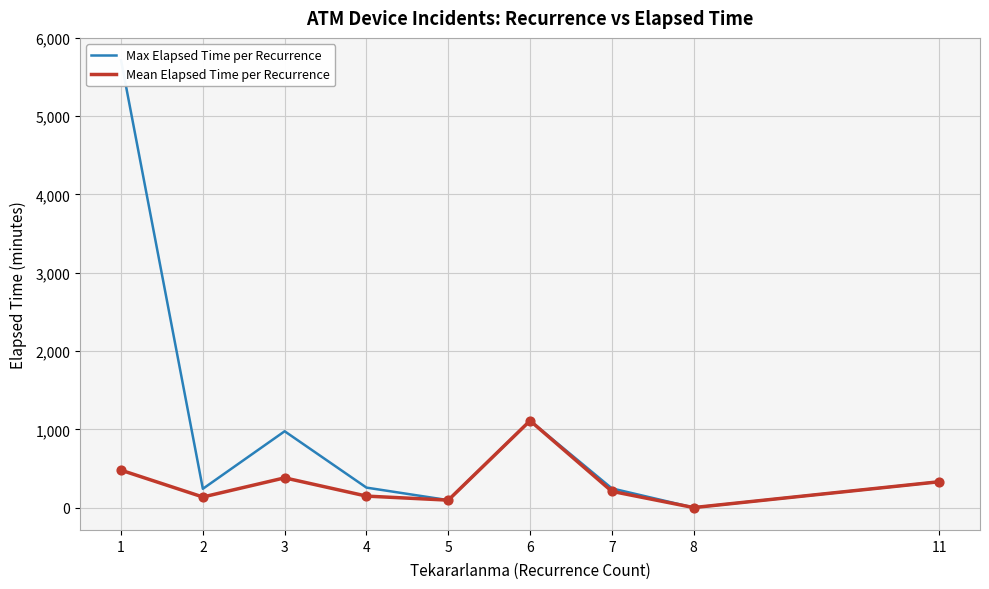

At how many categories does at least one series exceed 4059?

1